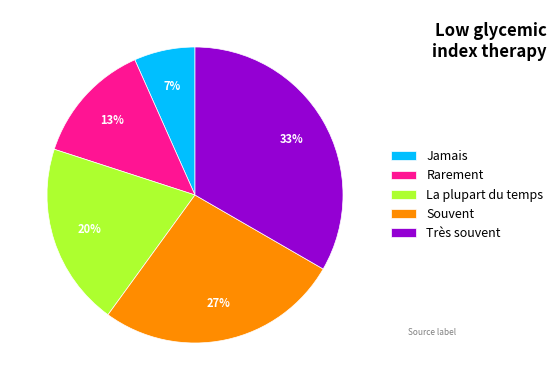

The Rarement slice represents 13% of the pie. True or false?

True